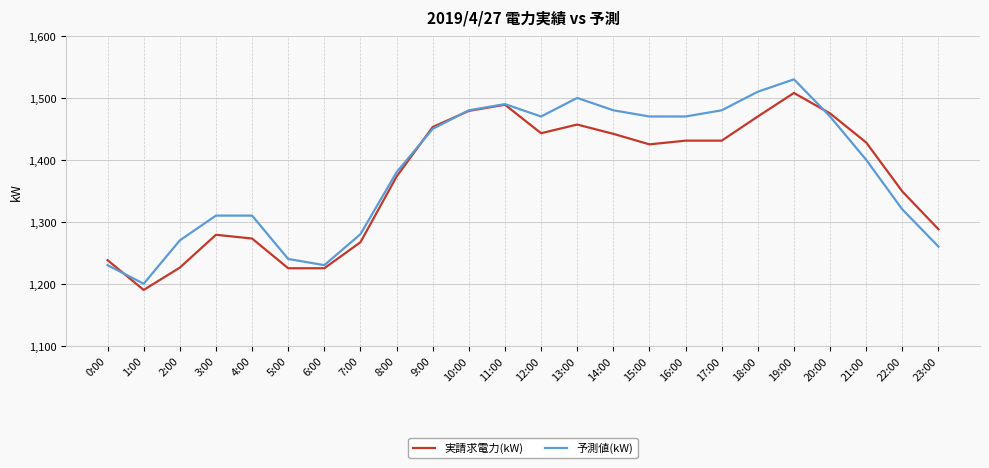

Between 10:00 and 23:00, which series saw the biggest shift?

予測値(kW)